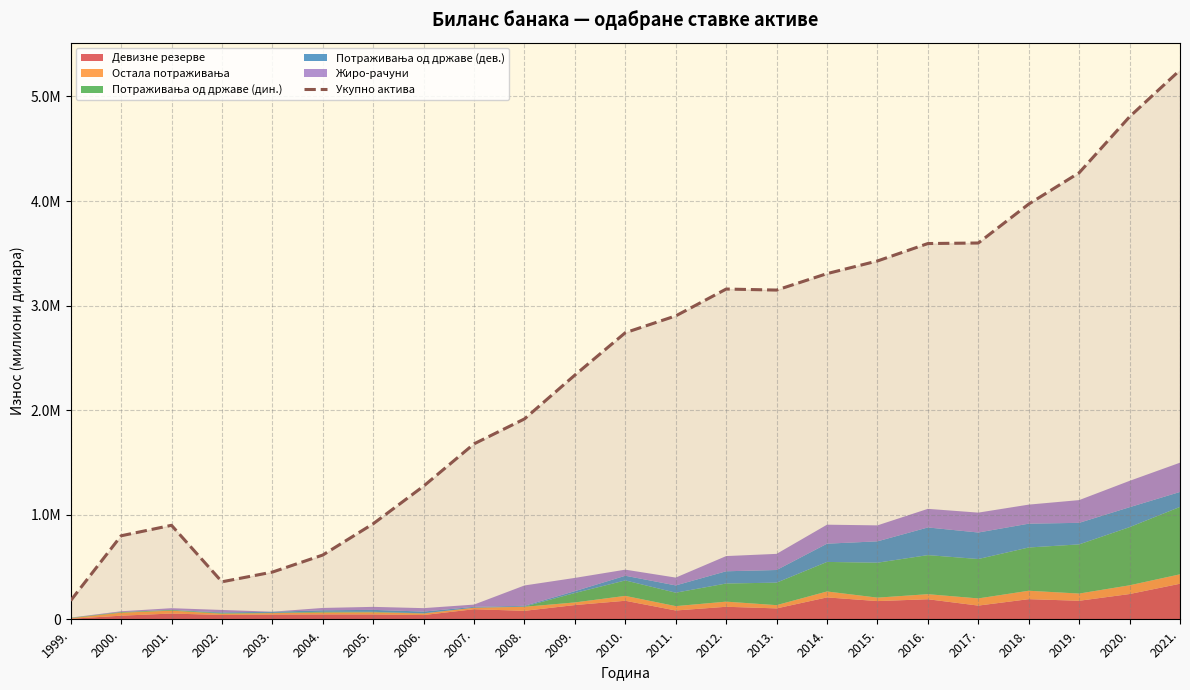

Reading right to left, transcribe all the data shown in this chart.

2021.=5252361.3	2020.=4806383.4	2019.=4270720.8	2018.=3971359.5	2017.=3598926.9	2016.=3593731.8	2015.=3427141.0	2014.=3306185.0	2013.=3148833.0	2012.=3158571.0	2011.=2901920.0	2010.=2741266.0	2009.=2336046.0	2008.=1916650.0	2007.=1678369.0	2006.=1274287.0	2005.=914191.0	2004.=614971.0	2003.=451868.0	2002.=359007.0	2001.=899329.0	2000.=799029.0	1999.=178896.0